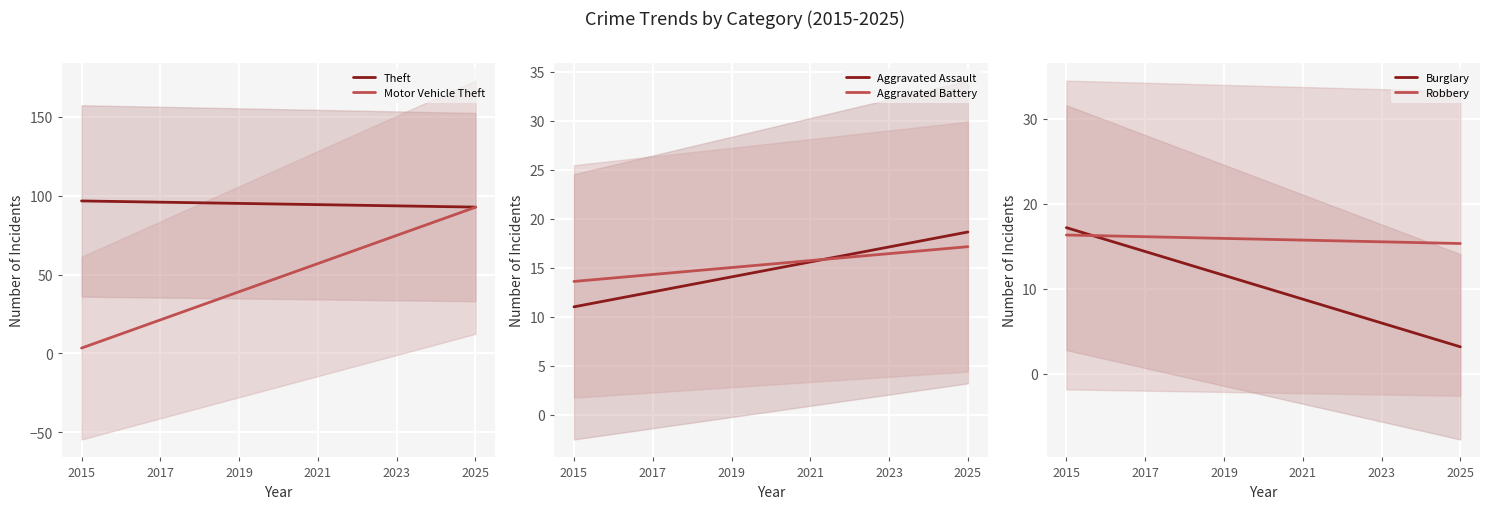

True or false: Theft has more than 2 interior local peaks.

False